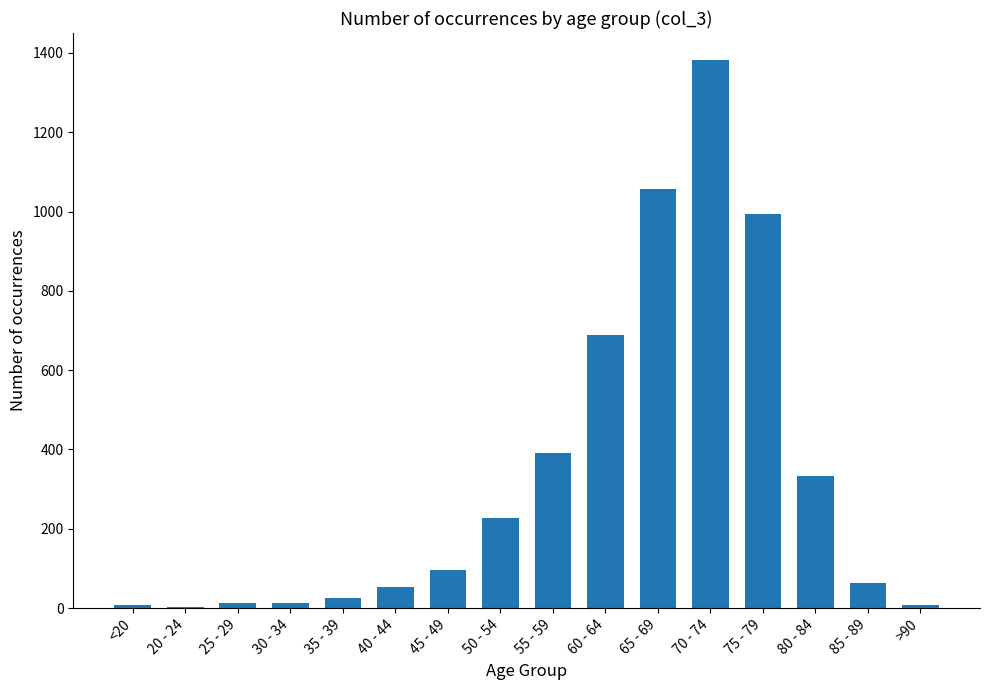

Between 80 - 84 and 50 - 54, which is larger?

80 - 84